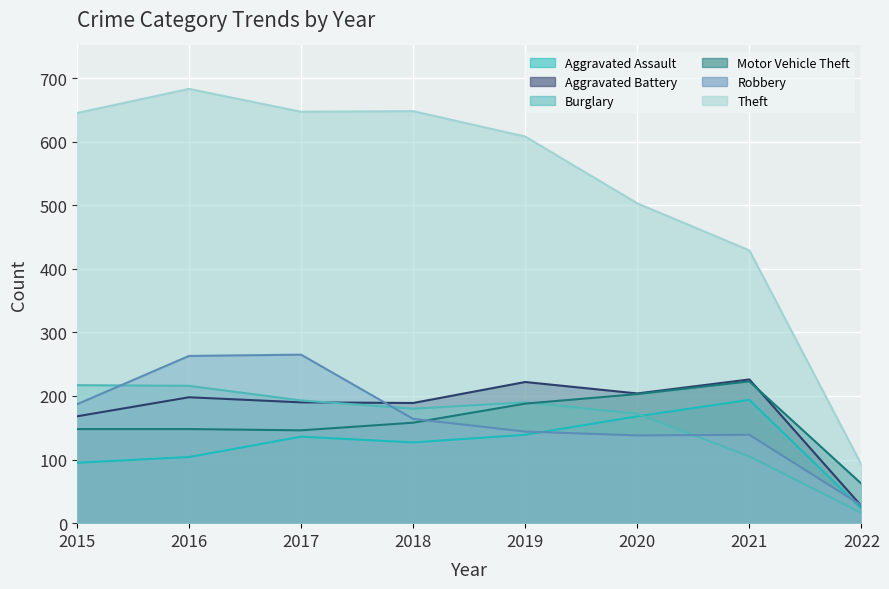

At how many categories does at least one series exceed 208?

7